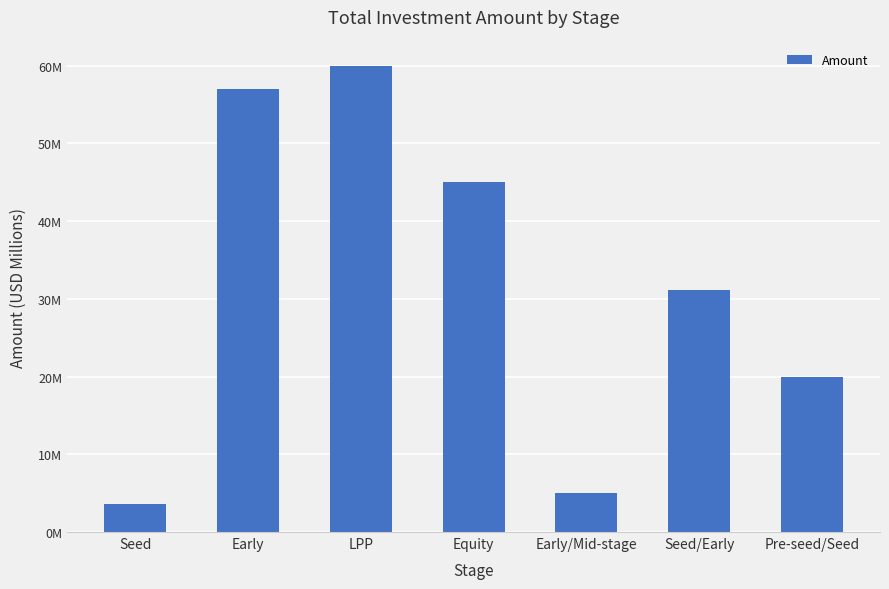

What is the smallest value displayed?

3.6